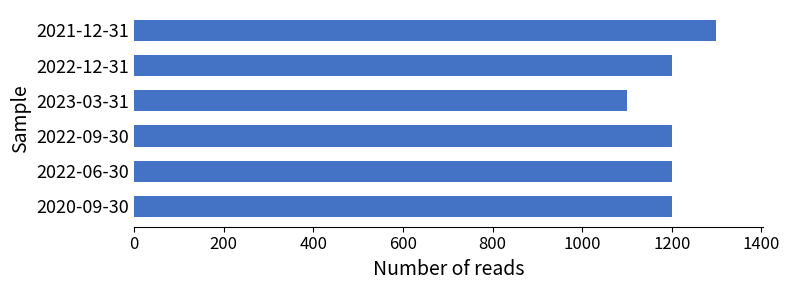

At which category does the chart reach its minimum across all series?

2023-03-31